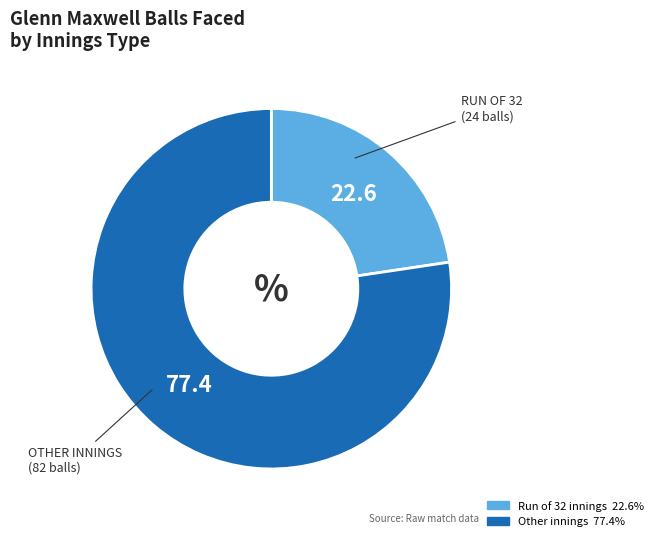

Is there a majority slice in this chart?

Yes